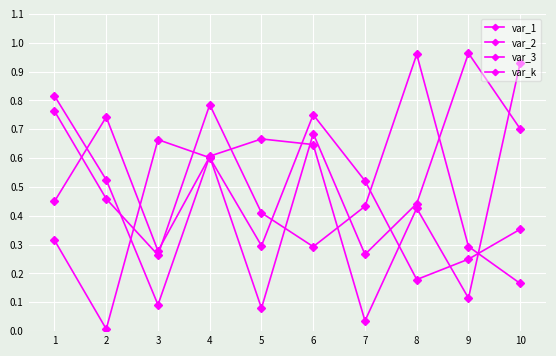

What is the difference between the maximum and second lowest values in the var_2 series?

0.7